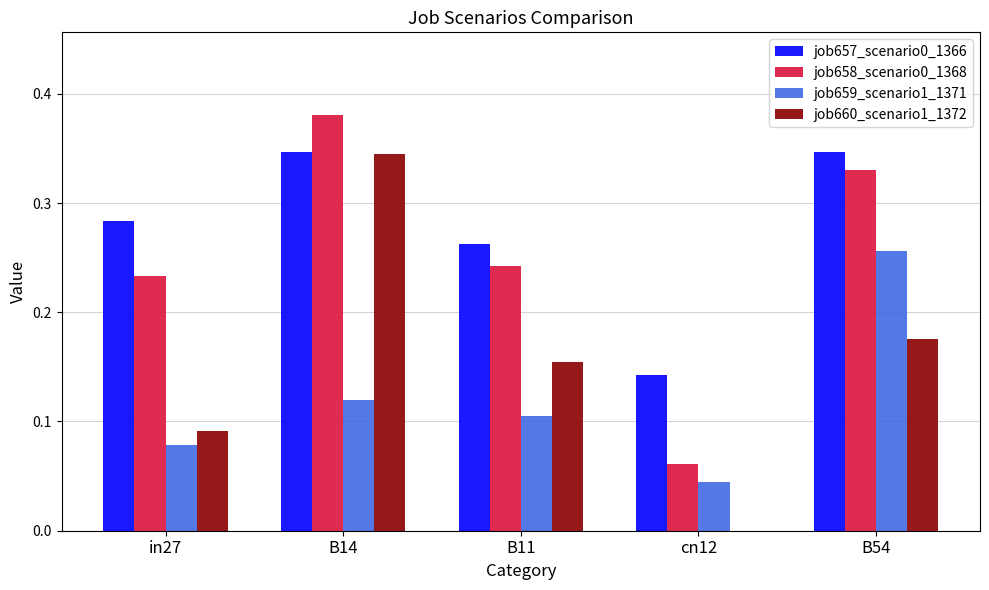

Which series changed the most between in27 and B14?

job660_scenario1_1372